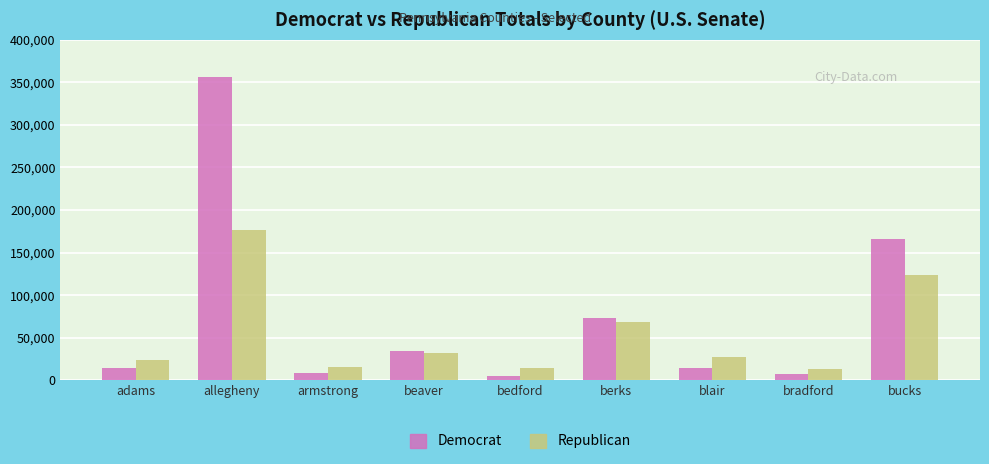

How many bars are there in each group?

2